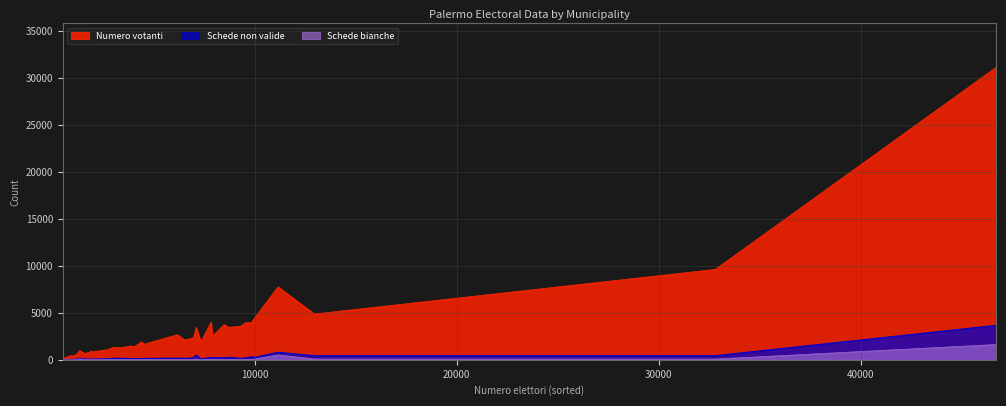

At how many categories does at least one series exceed 13195?

1